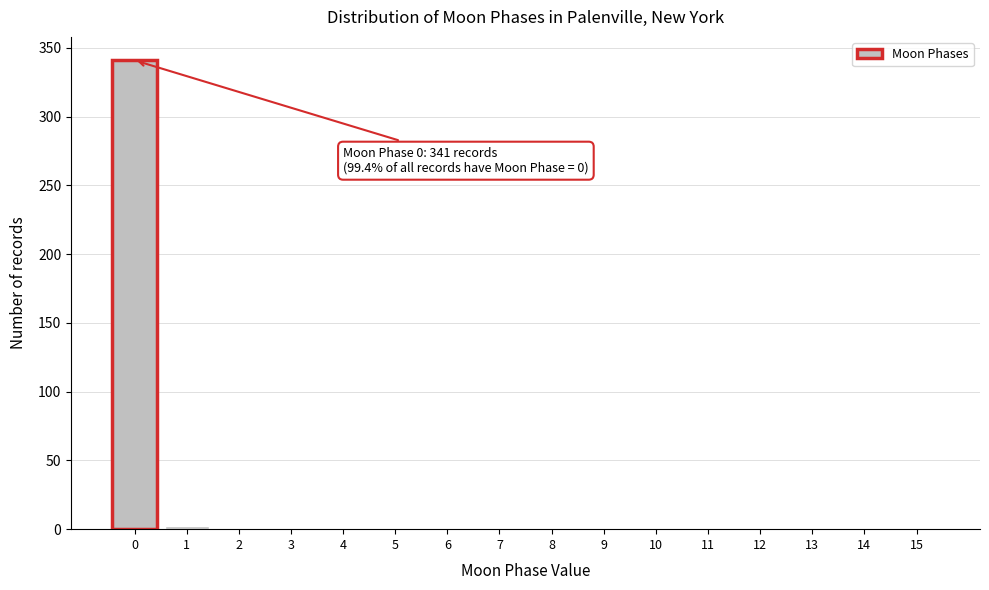

Reading left to right, extract all data points from this chart.

0=341	1=2	2=0	3=0	4=0	5=0	6=0	7=0	8=0	9=0	10=0	11=0	12=0	13=0	14=0	15=0